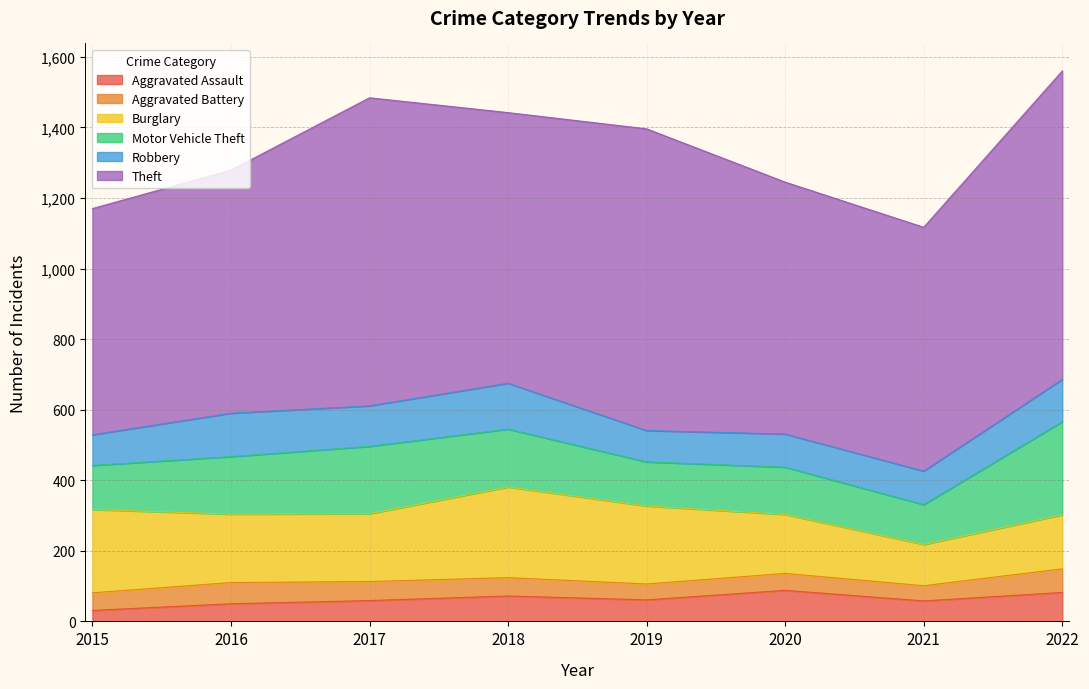

Reading left to right, what are all the values shown in this chart?

Aggravated Assault: 31	50	59	72	61	88	58	82
Aggravated Battery: 50	60	54	52	45	48	43	67
Burglary: 236	194	192	257	221	167	117	153
Motor Vehicle Theft: 125	163	191	164	125	134	113	264
Robbery: 87	123	115	130	89	94	95	120
Theft: 641	689	873	767	855	714	691	874